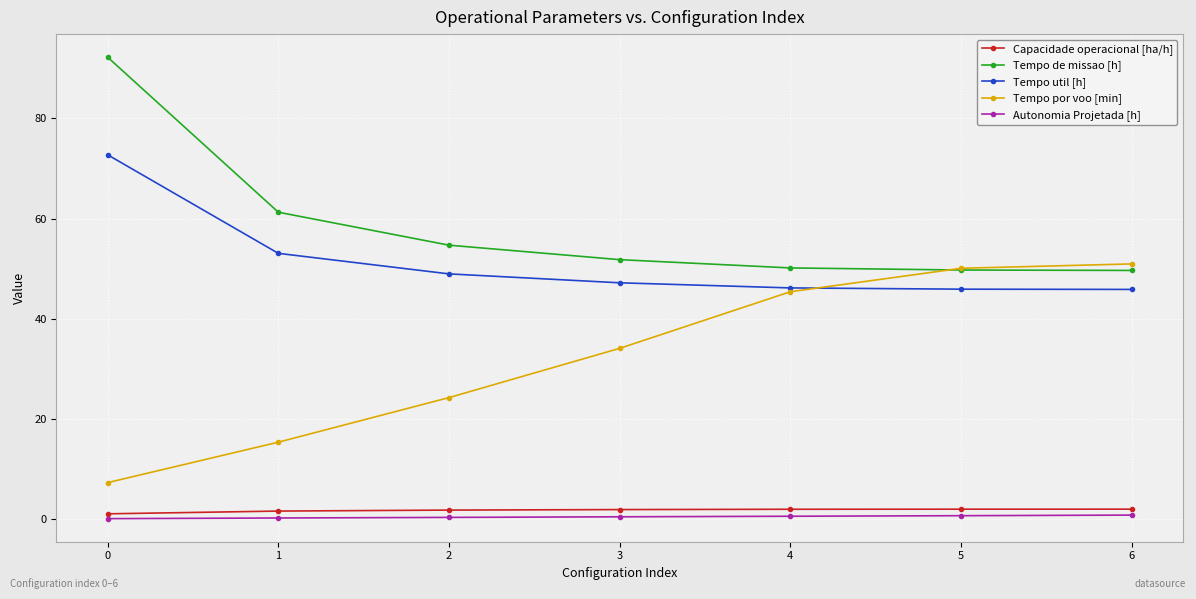

What is the sum of the Capacidade operacional [ha/h] values at 2 and 0?

2.9